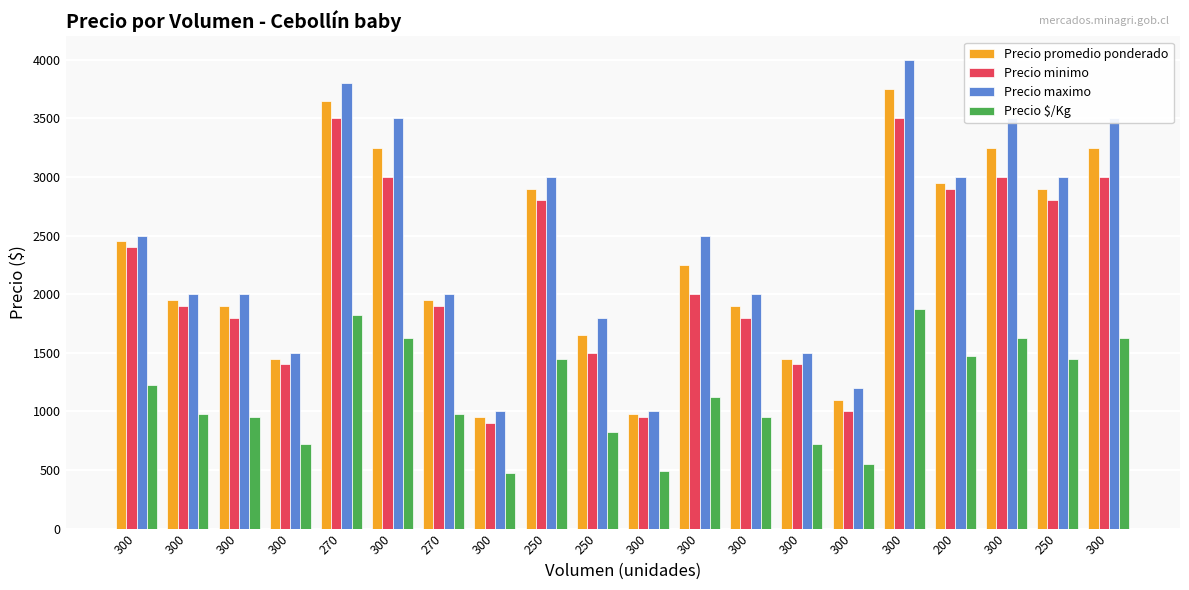

What are all the series names shown in the legend?

Precio promedio ponderado, Precio minimo, Precio maximo, Precio $/Kg